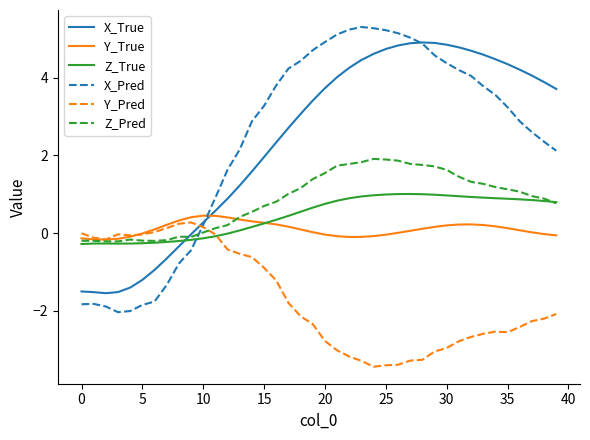

What is the maximum value shown in the chart?

5.3